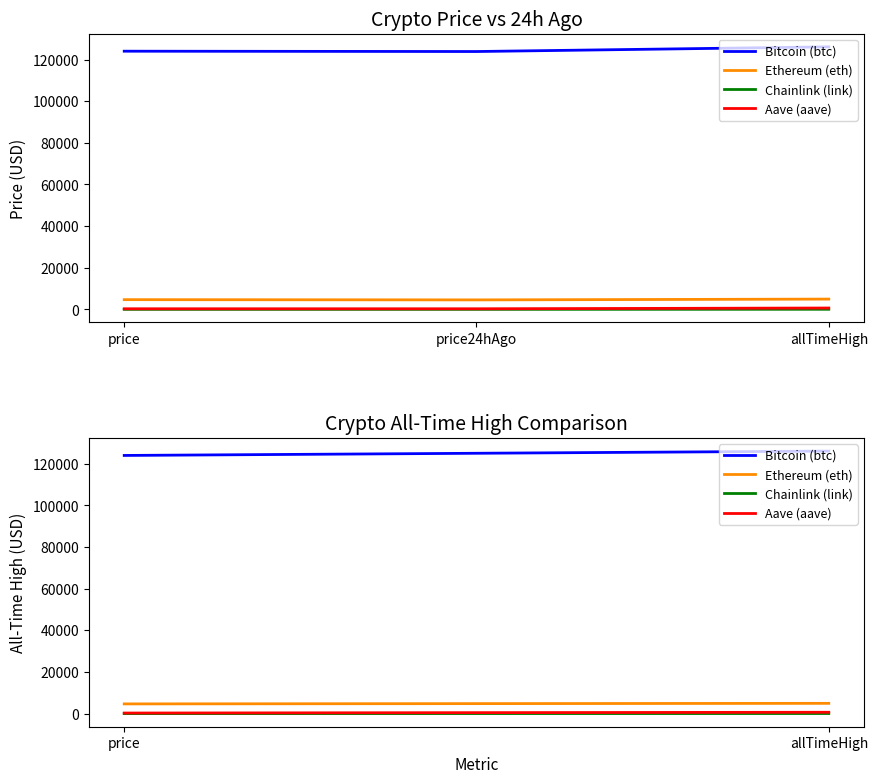

Count the number of data series in this chart.

4